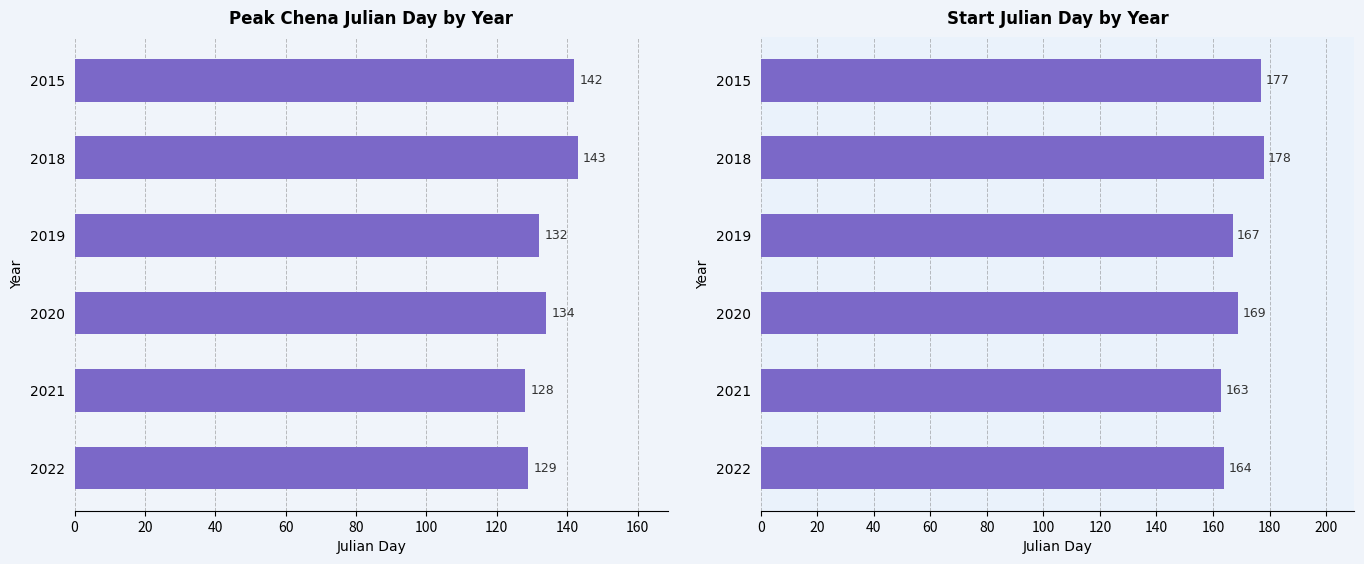

How many values in the Start Julian Day series are below 169?

3